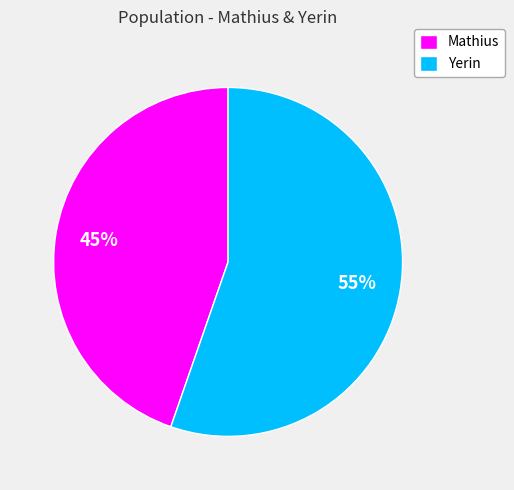

Which slice represents more than half of the pie?

Yerin